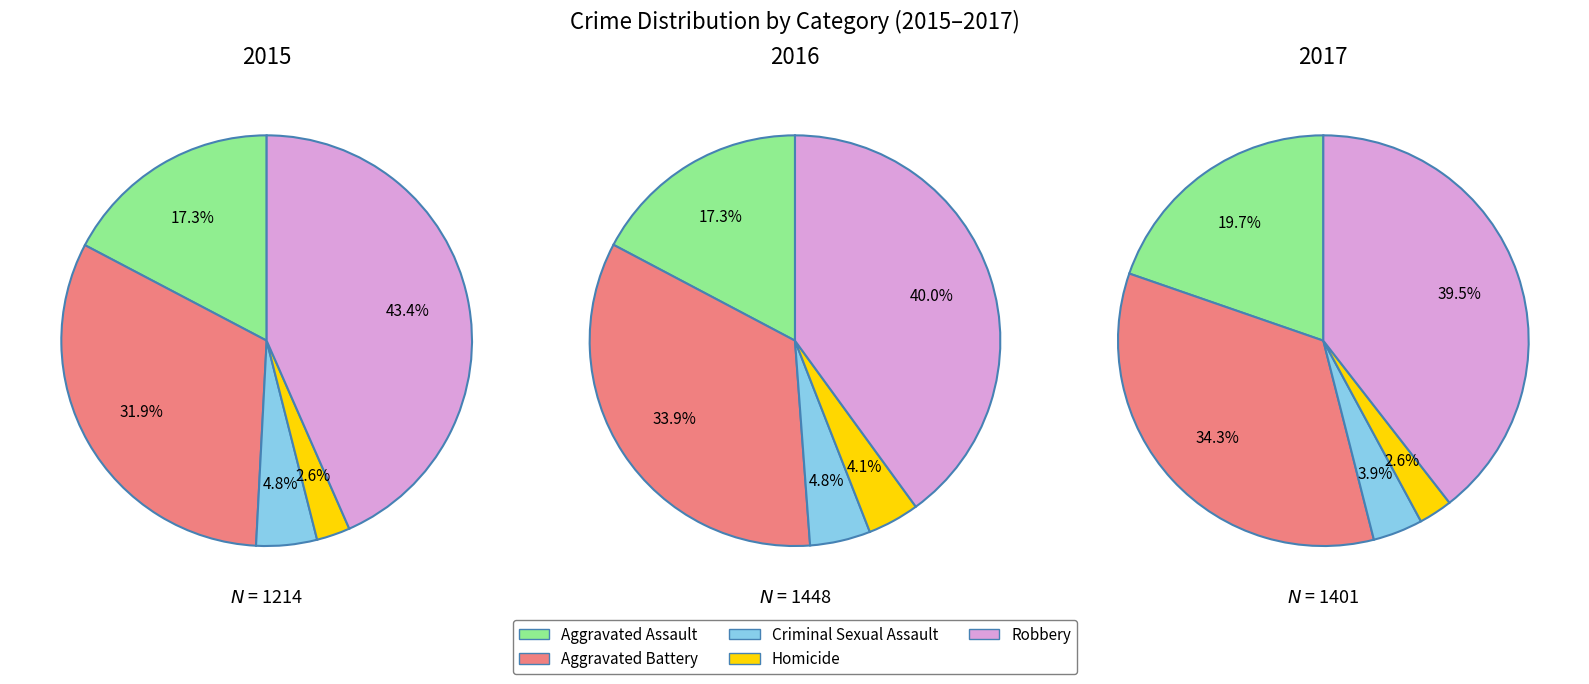

Do Robbery and Aggravated Assault together represent more than half of the pie?

Yes